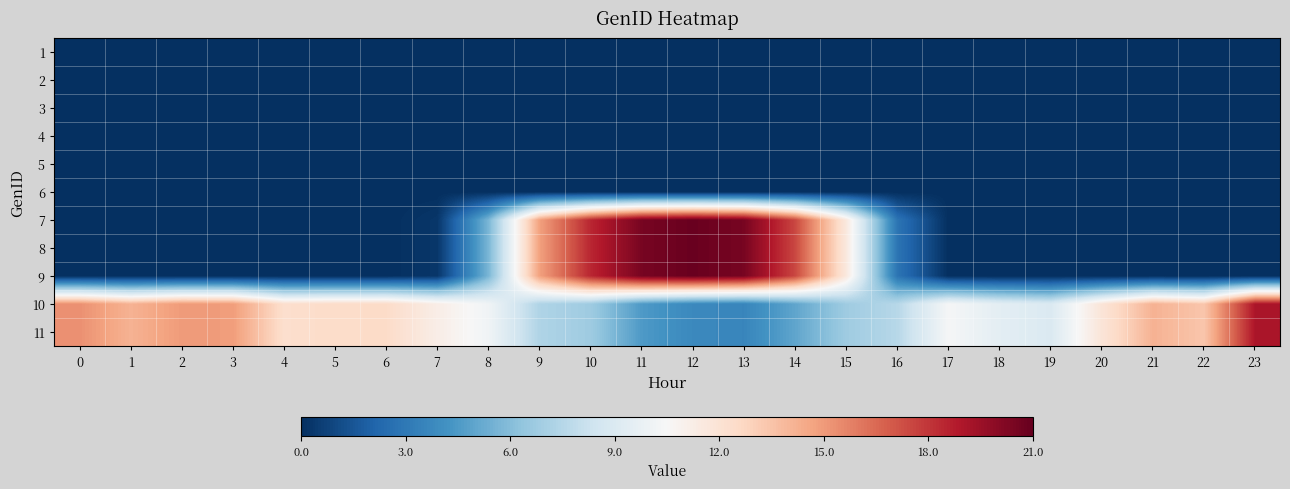

At how many categories does at least one series exceed 0?

24